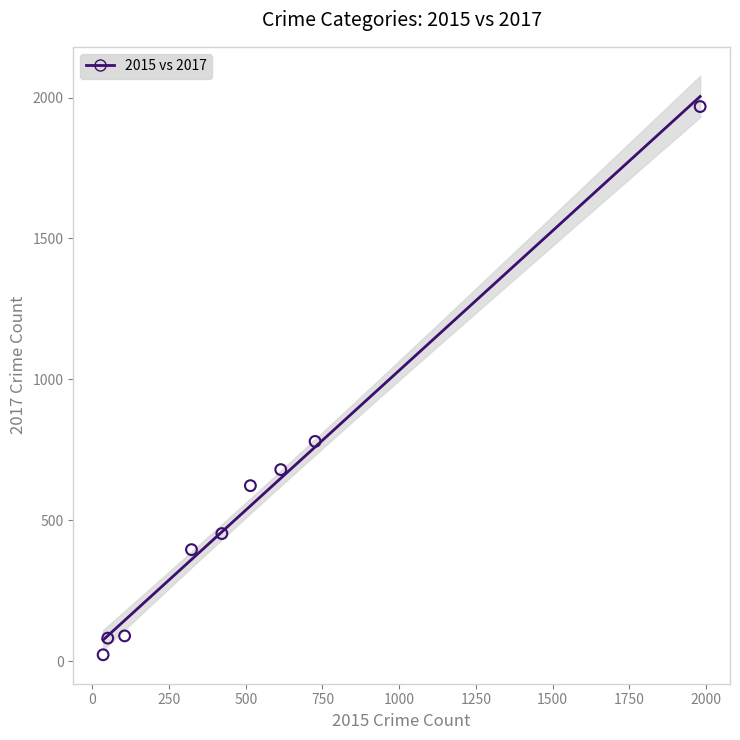

What is the range of Y values (max minus min)?

1945